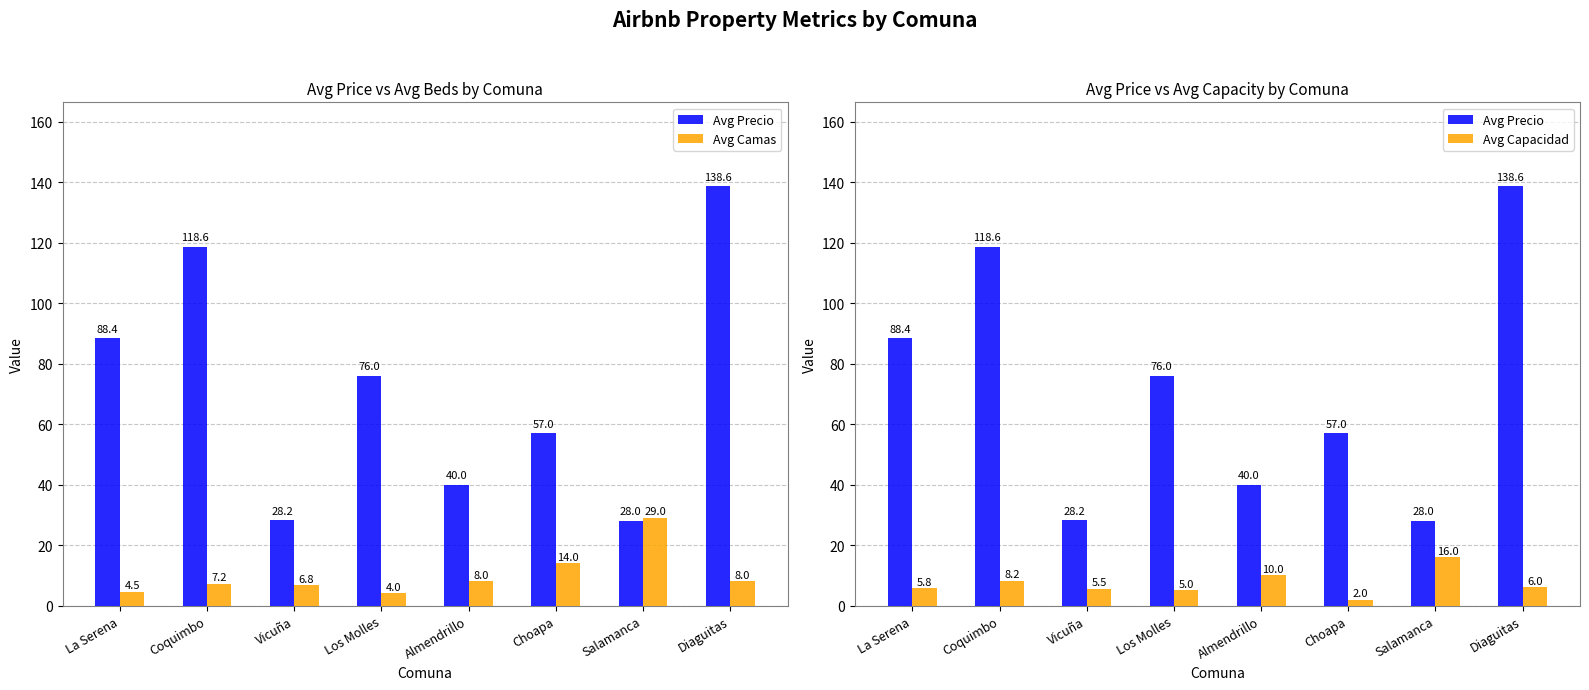

List the series in order of their peak value, lowest first.

Avg Capacidad, Avg Camas, Avg Precio